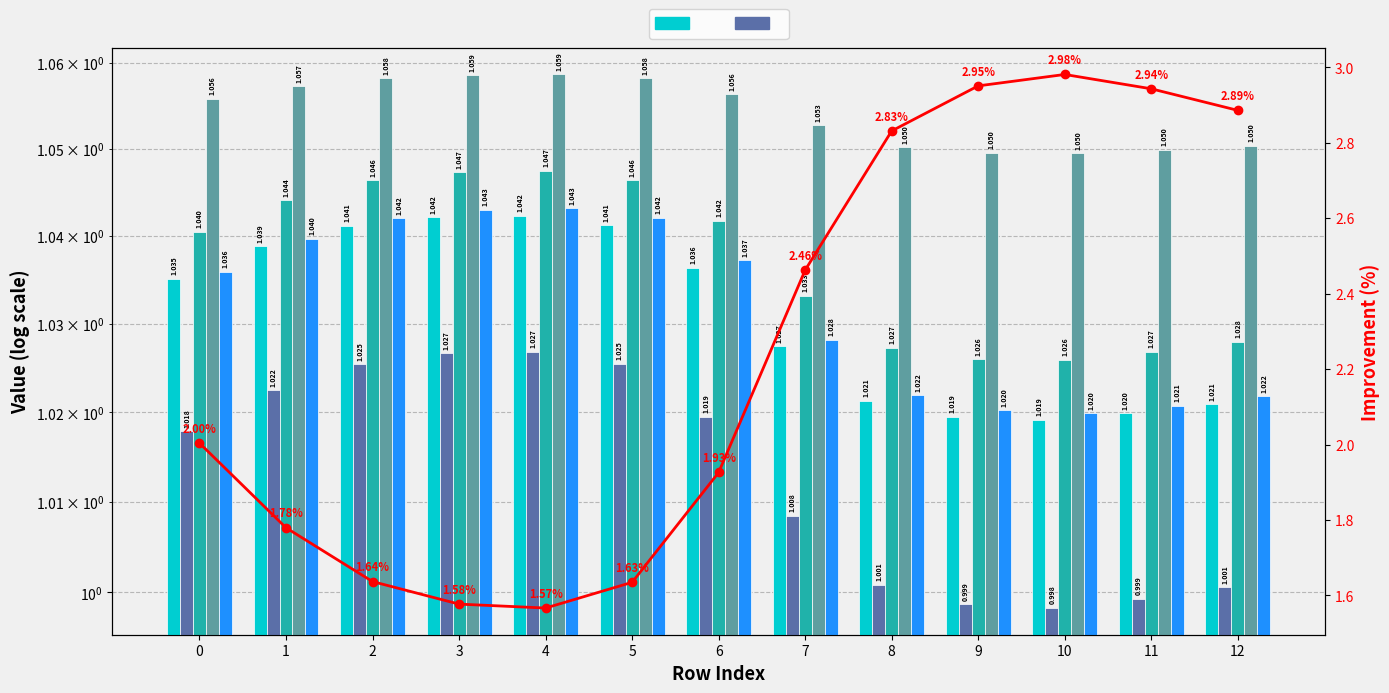

Rank the series at 1 from lowest to highest value.

col_3, col_2, col_9, col_4, col_8, Improvement (%)